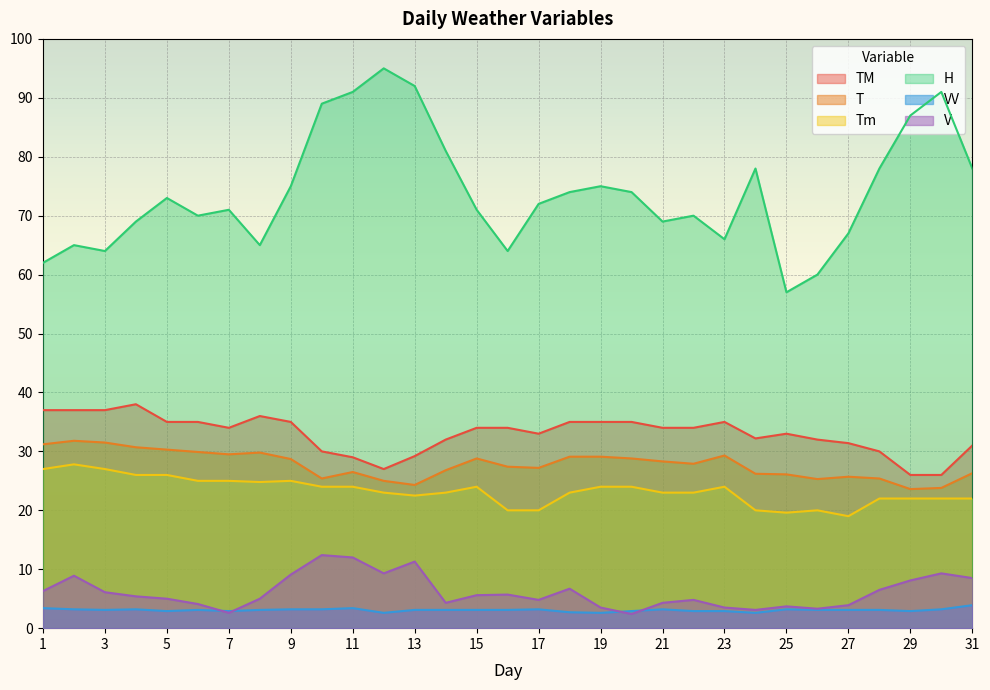

What is the difference between the Tm values at 30 and 18?

1.0